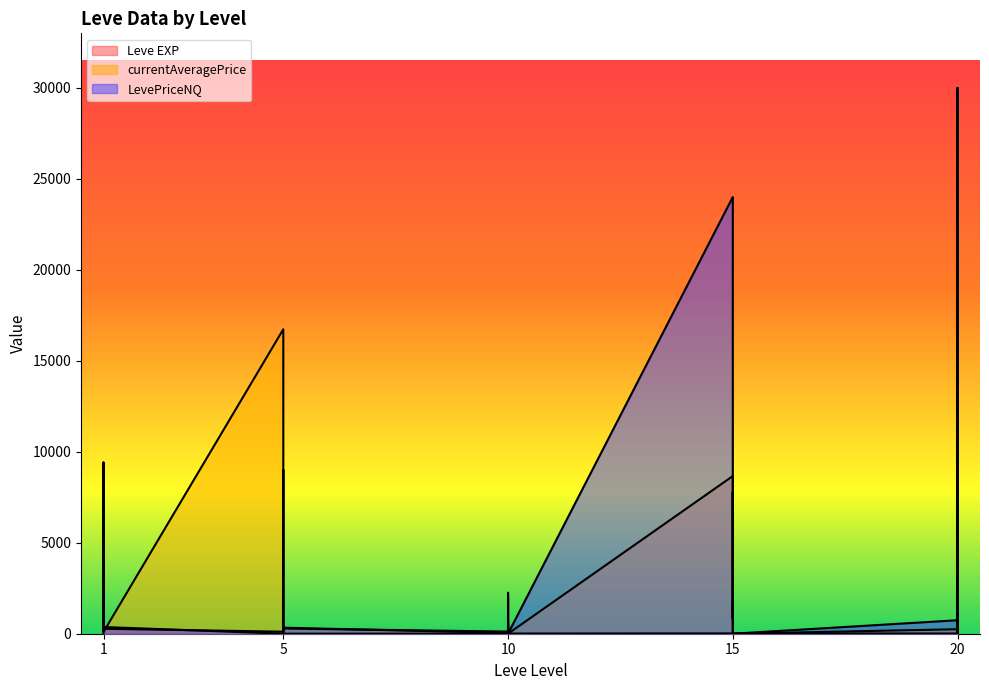

Which category has the lowest value across all series?

10